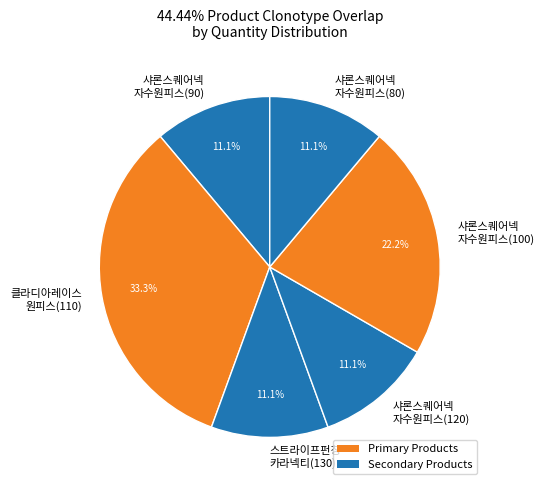

Do 샤론스퀘어넥 자수원피스(100) and 샤론스퀘어넥 자수원피스(120) together represent more than half of the pie?

No